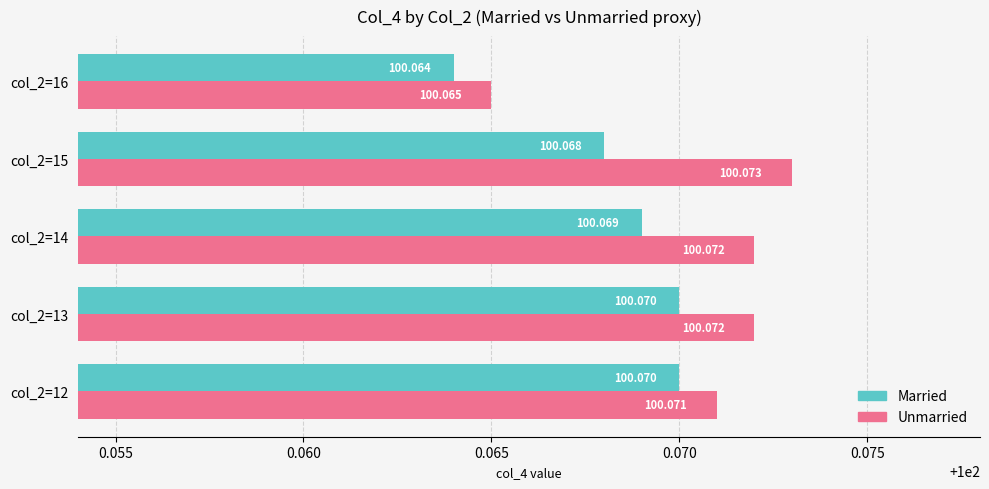

Is the value of Unmarried at col_2=13 greater than the value of Married at col_2=16?

Yes